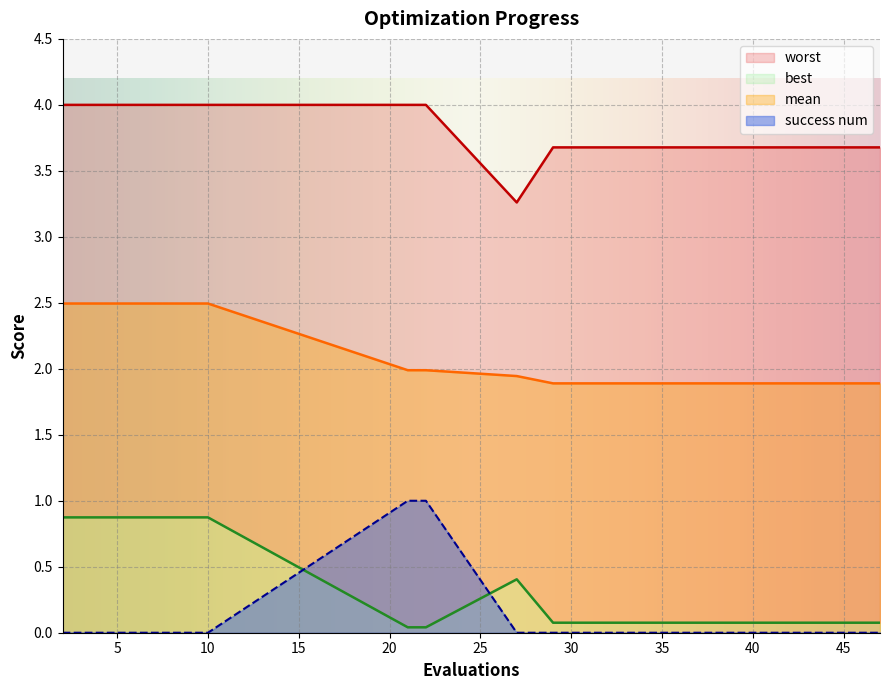

What is the maximum value shown in the chart?

4.0